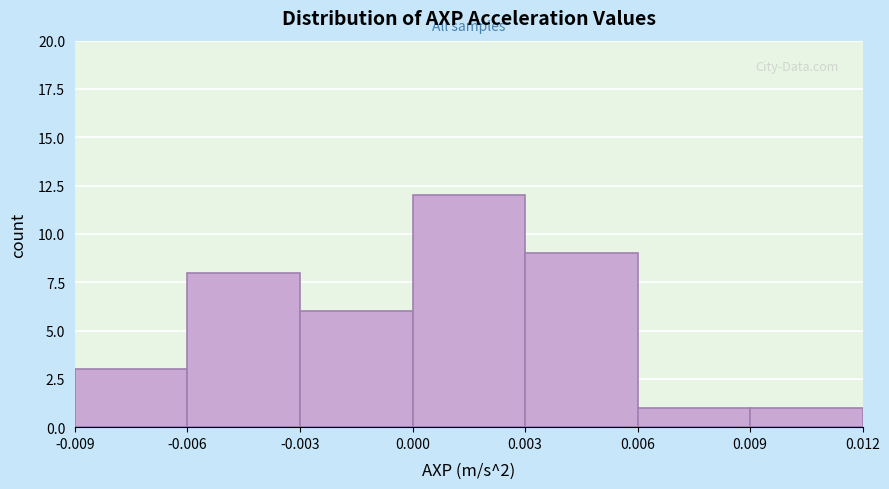

Which range on the x-axis has the tallest bar?

0.000 to 0.003